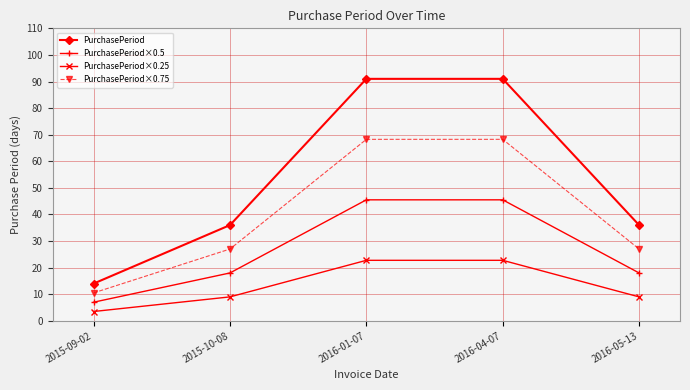

List the series in order of their overall mean, highest first.

PurchasePeriod, PurchasePeriod×0.75, PurchasePeriod×0.5, PurchasePeriod×0.25